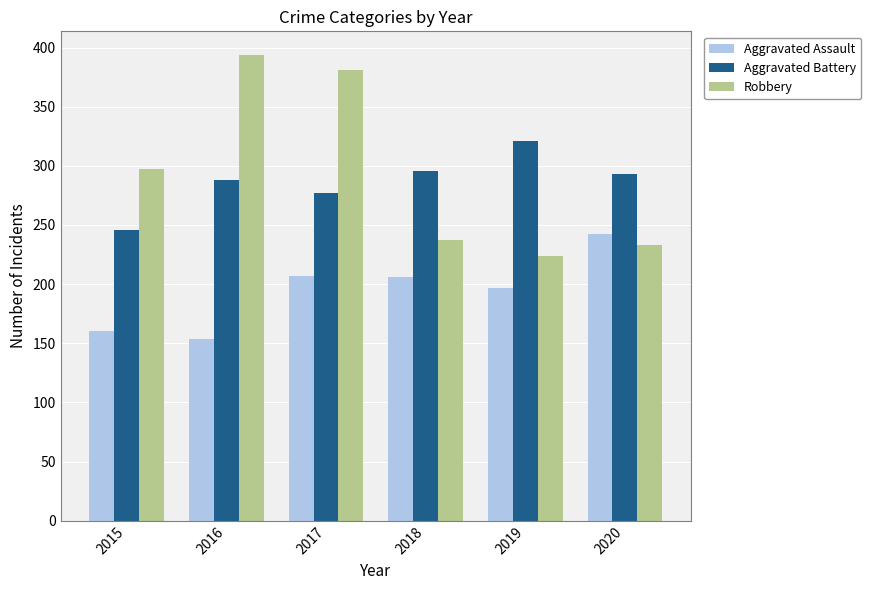

Which category has the lowest value in the Robbery series?

2019